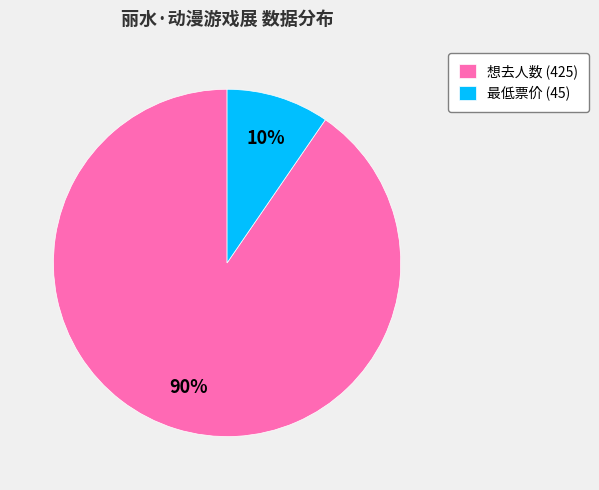

Which has a higher value, 想去人数 (425) or 最低票价 (45)?

想去人数 (425)